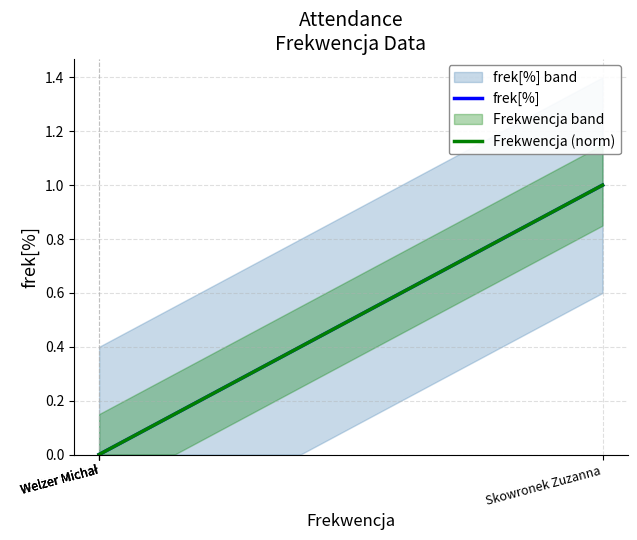

How many values are between 0 and 1?

4